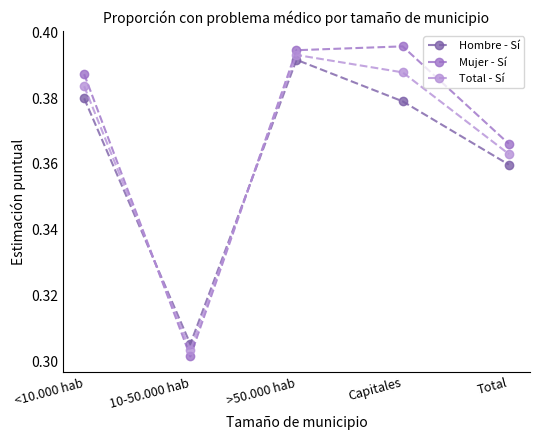

The Mujer - Sí series shows 0.2 at 10-50.000 hab. True or false?

False